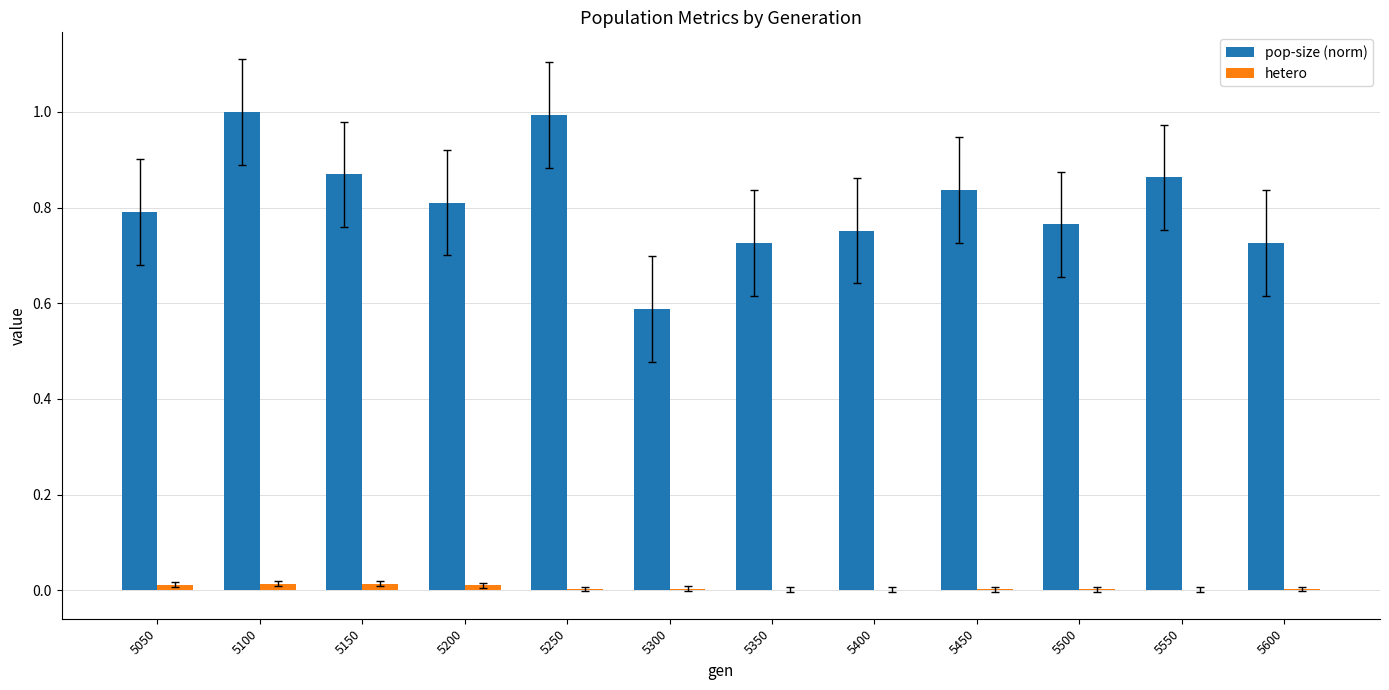

What is the maximum value shown in the chart?

1.0